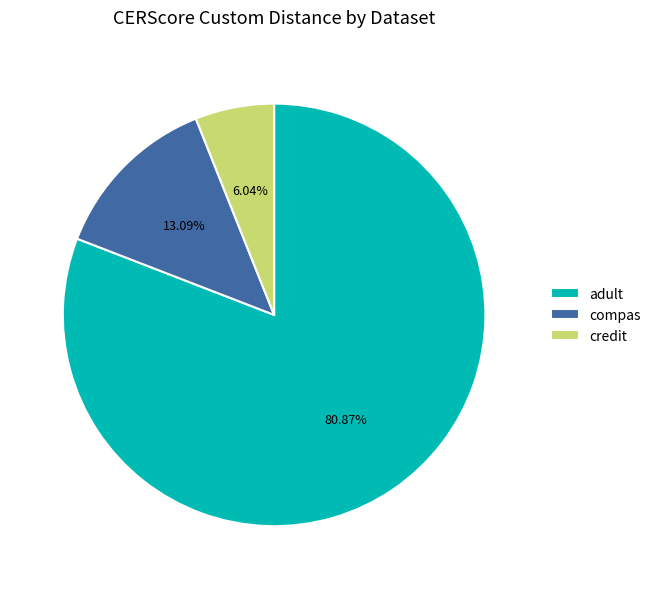

Is there a majority slice in this chart?

Yes